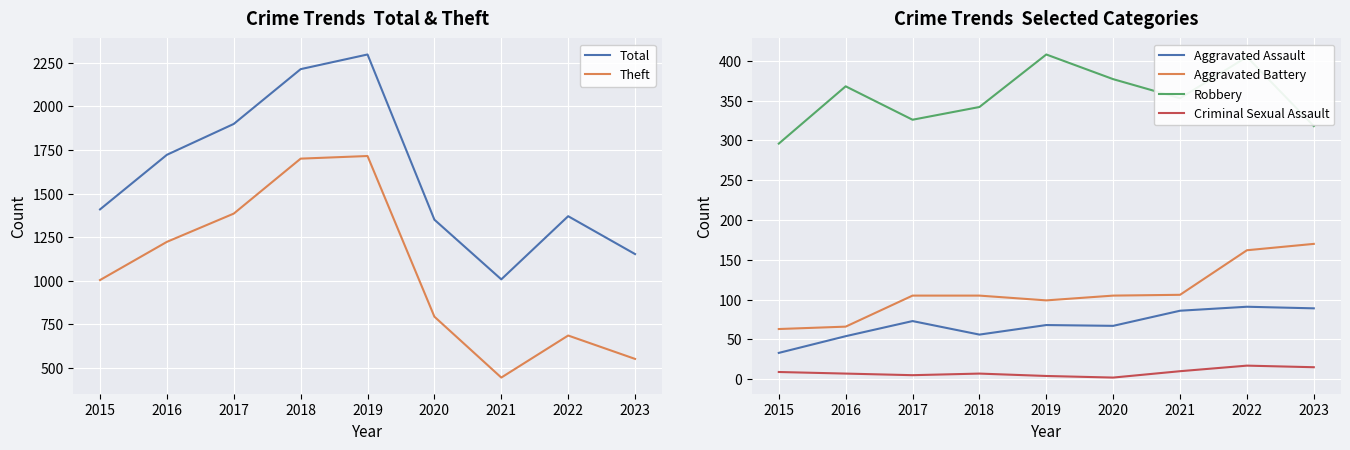

How many data points in Total are less than 1409?

4